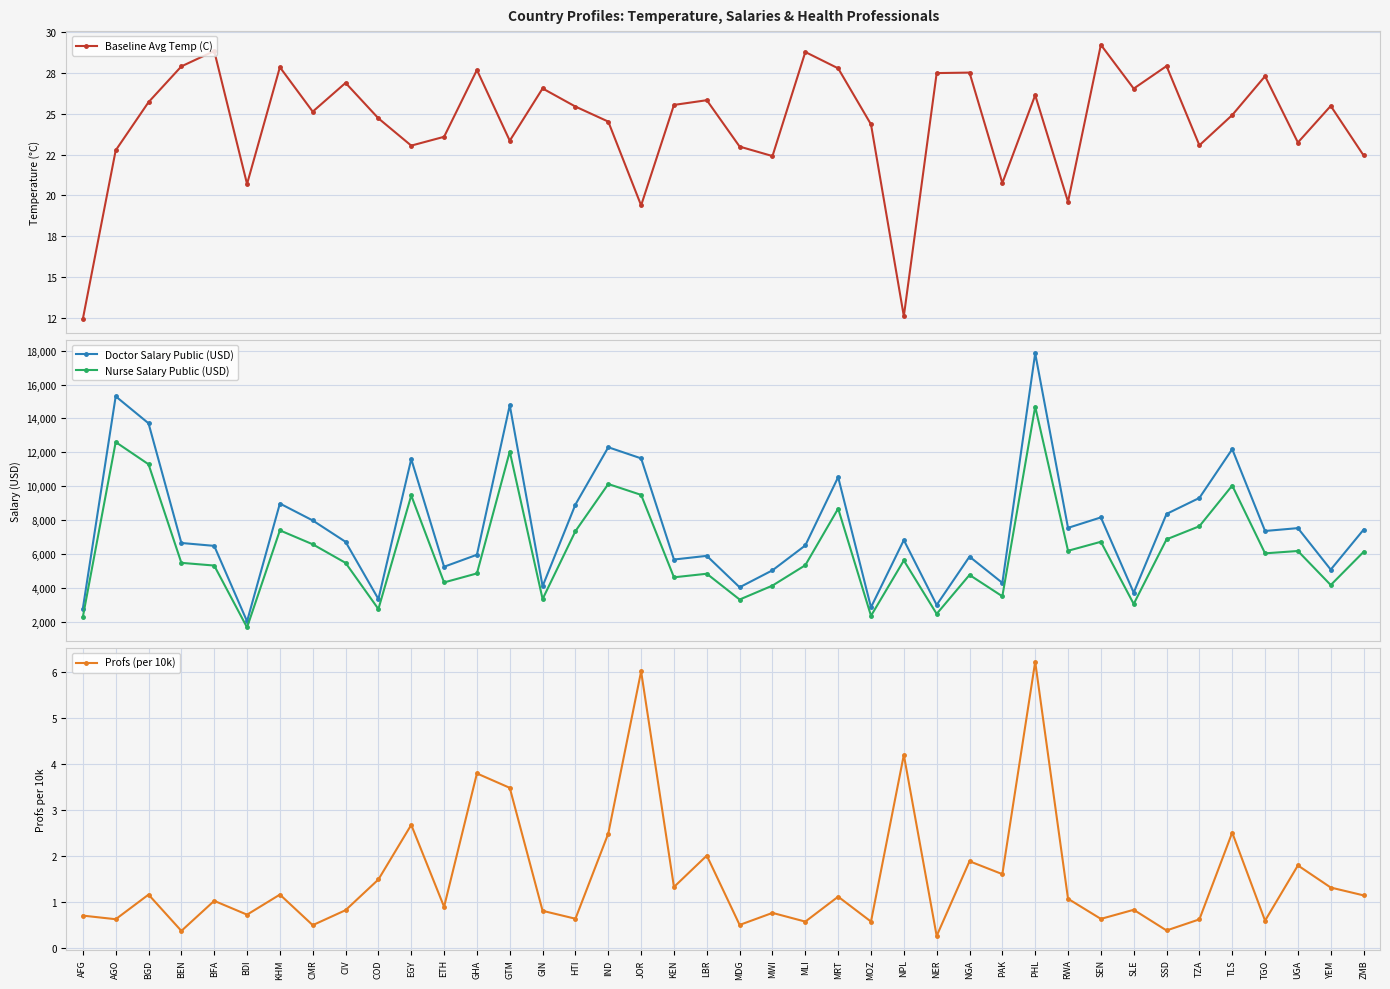

The value of Nurse Salary Public (USD) at UGA is 9707.5. True or false?

False